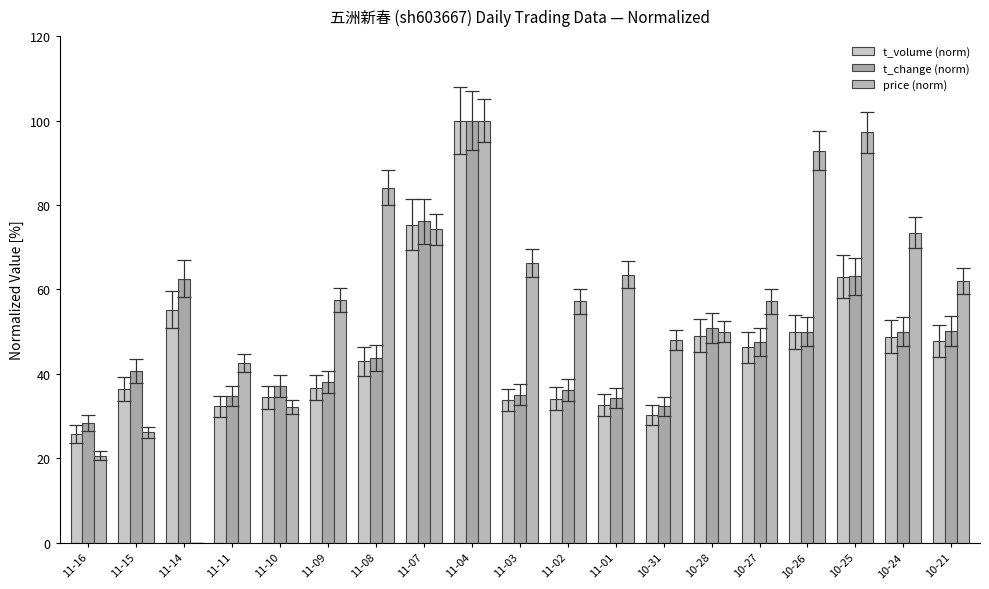

What is the sum of all t_volume (norm) values?

874.4